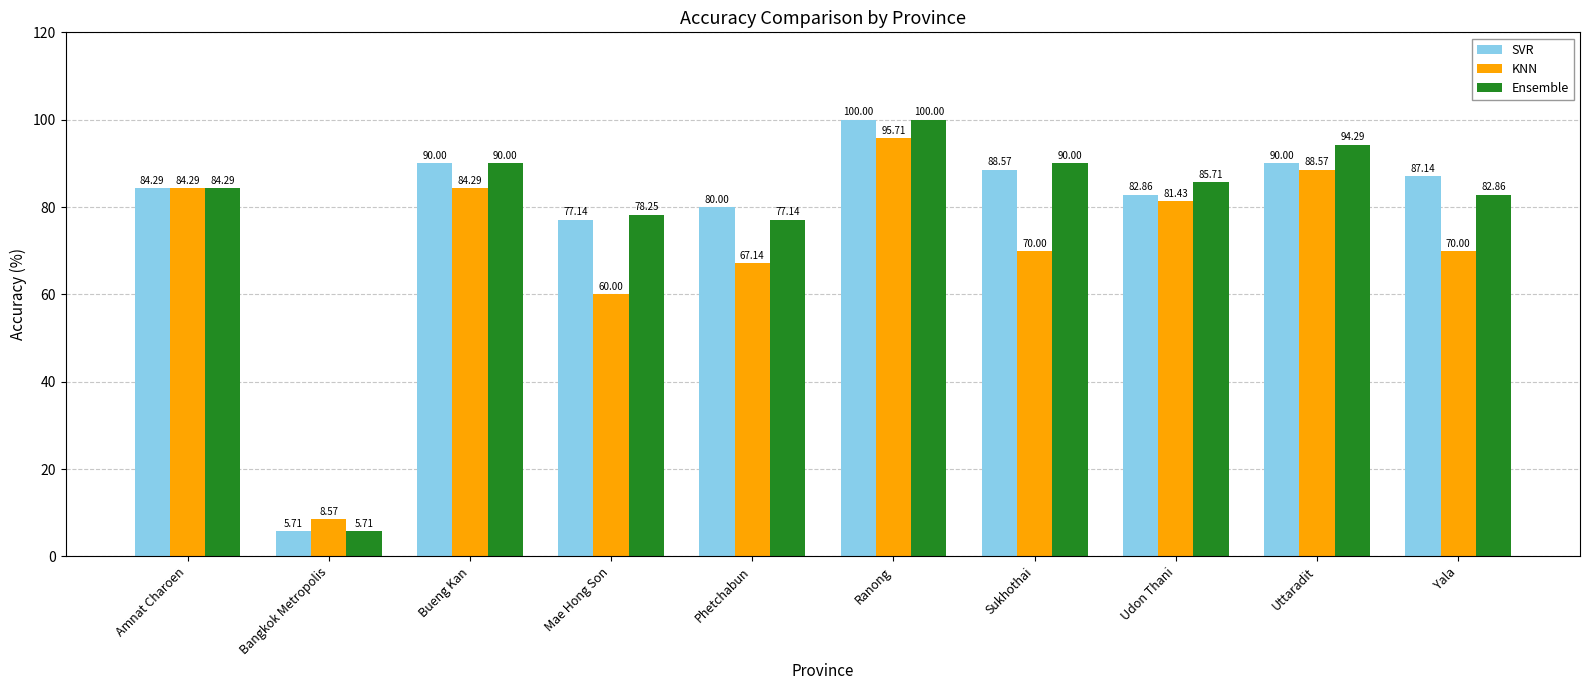

The value of KNN at Mae Hong Son is 18.5. True or false?

False